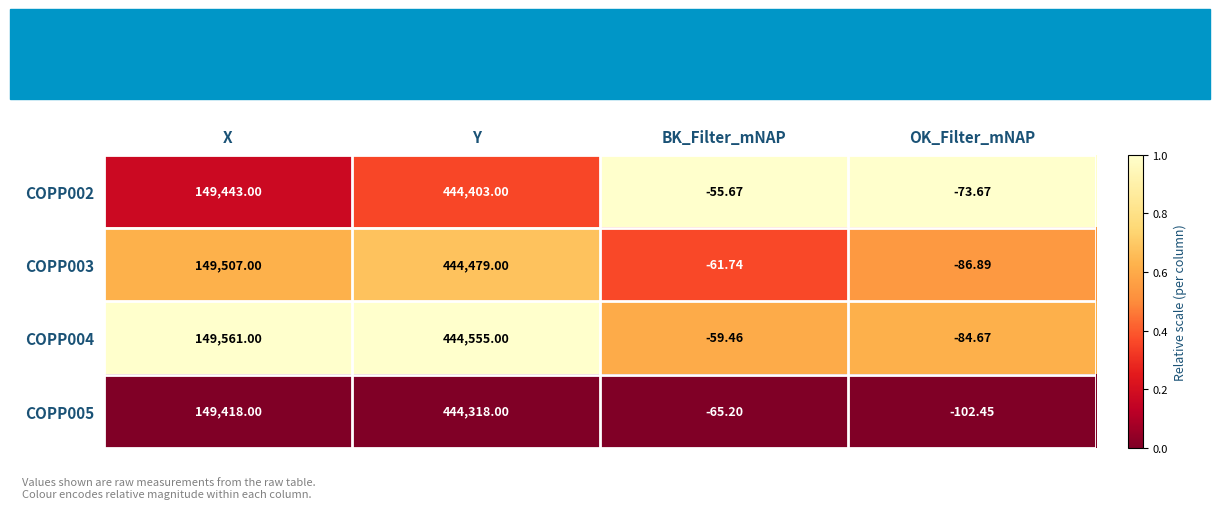

Between Y and BK_Filter_mNAP, which series saw the biggest shift?

COPP004